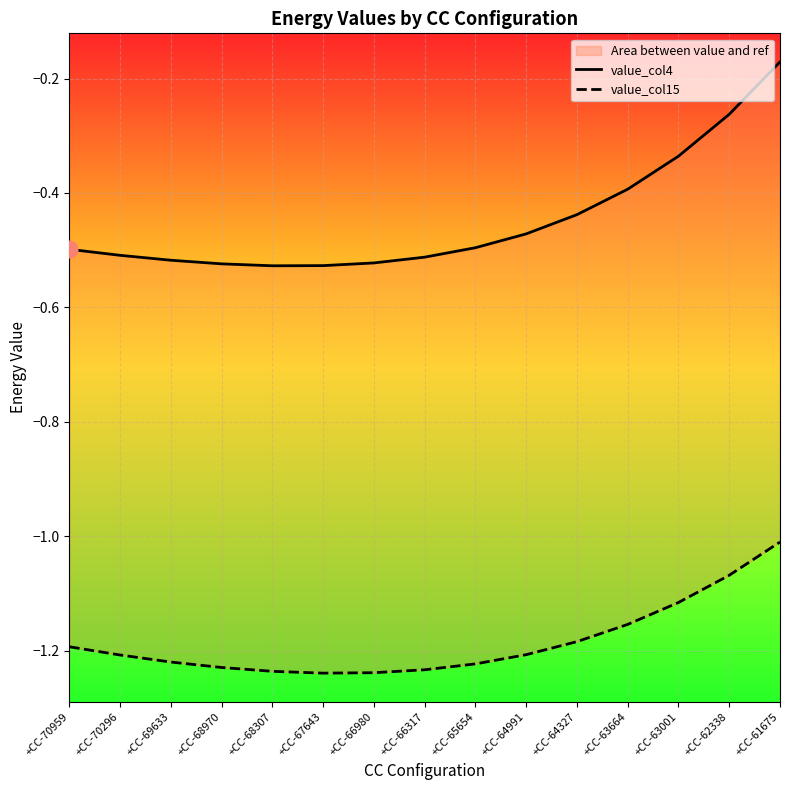

At which label does value_col15 reach its peak?

+CC-61675